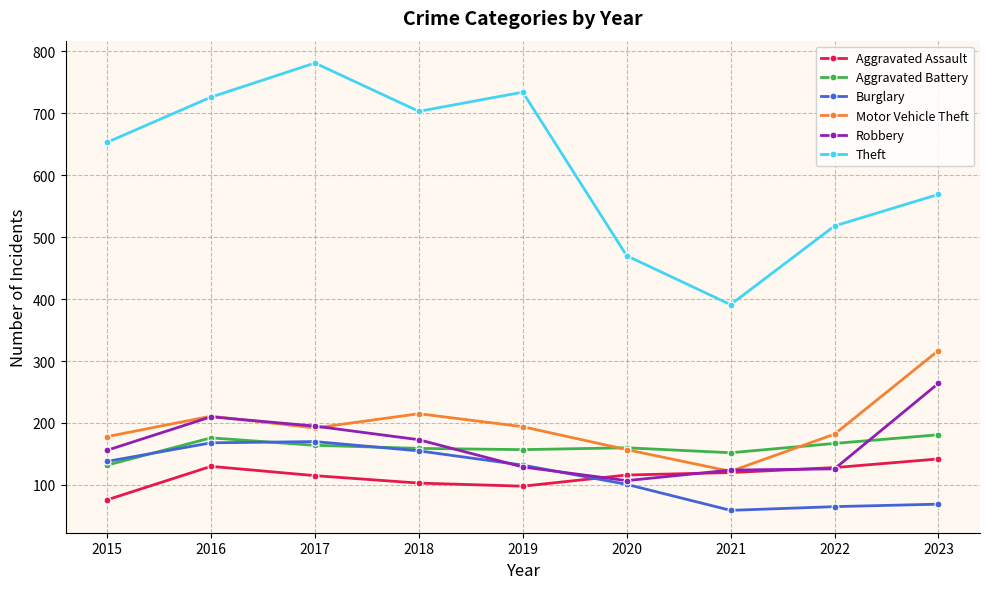

Between 2015 and 2022, which series saw the biggest shift?

Theft